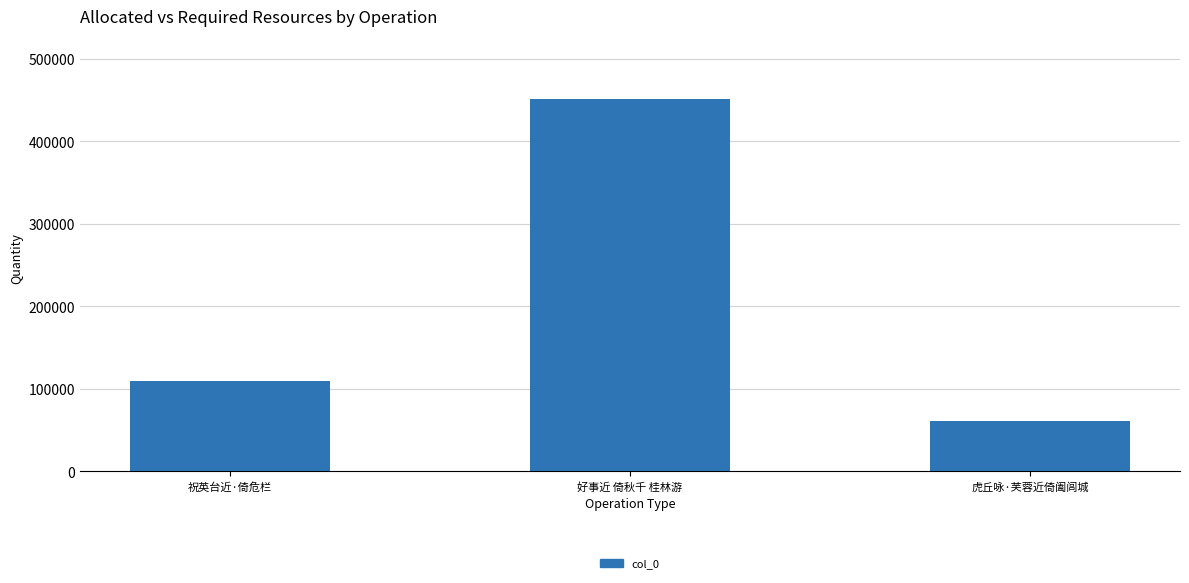

Rank the categories by value from lowest to highest.

虎丘咏·芙蓉近倚阖闾城, 祝英台近·倚危栏, 好事近 倚秋千 桂林游